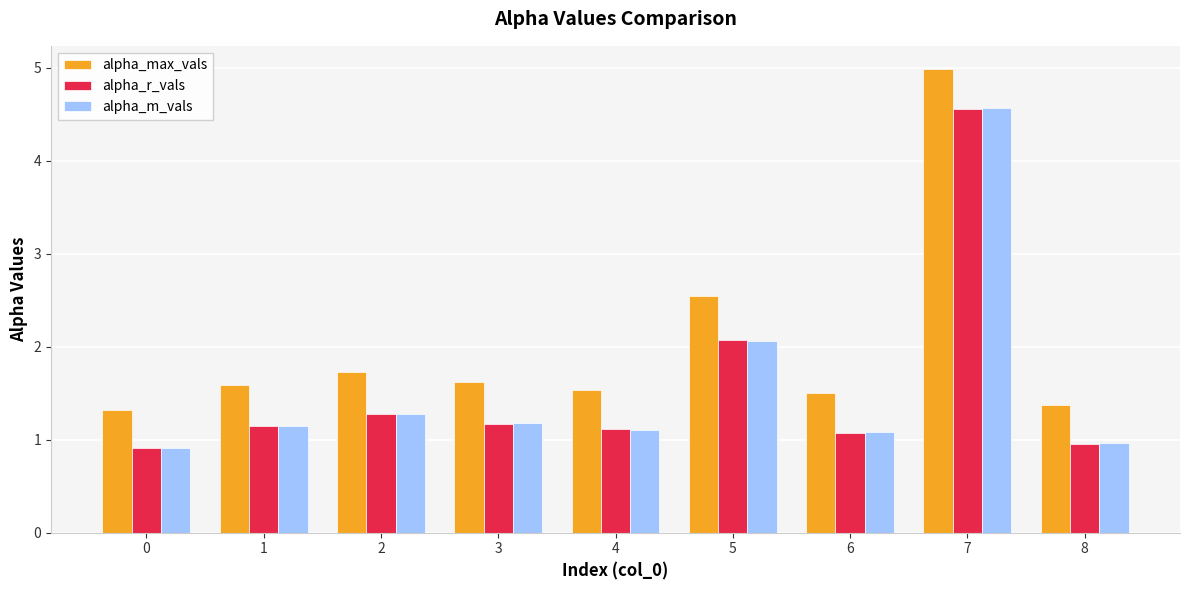

What is the highest value of the alpha_m_vals series?

4.6